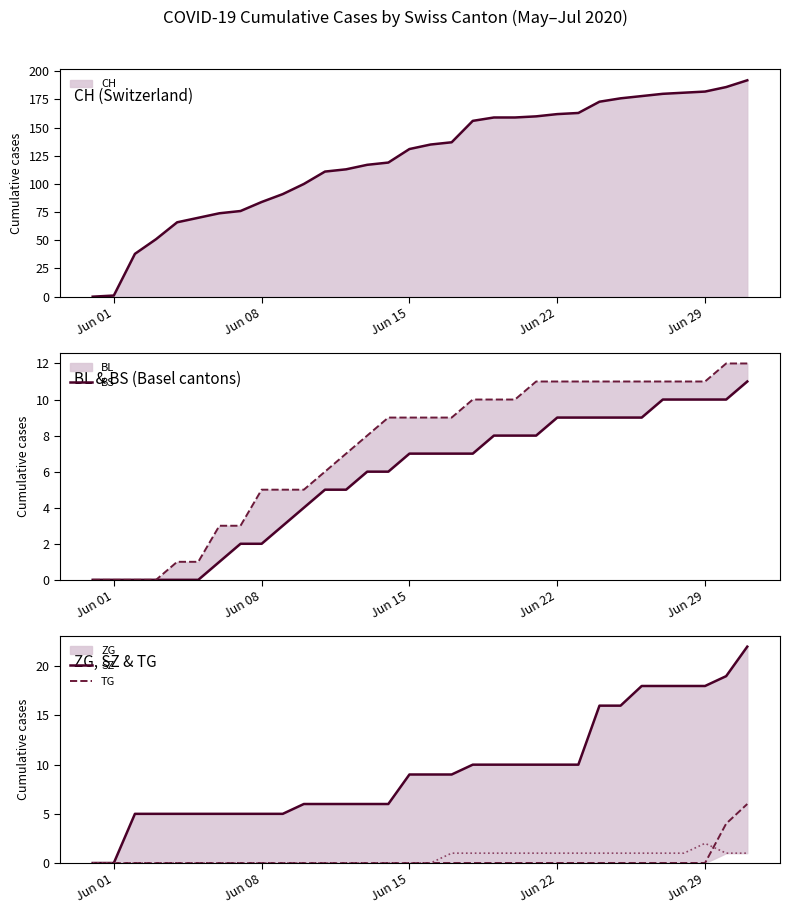

Between Jun 22 and Jun 08, which is larger?

Jun 22